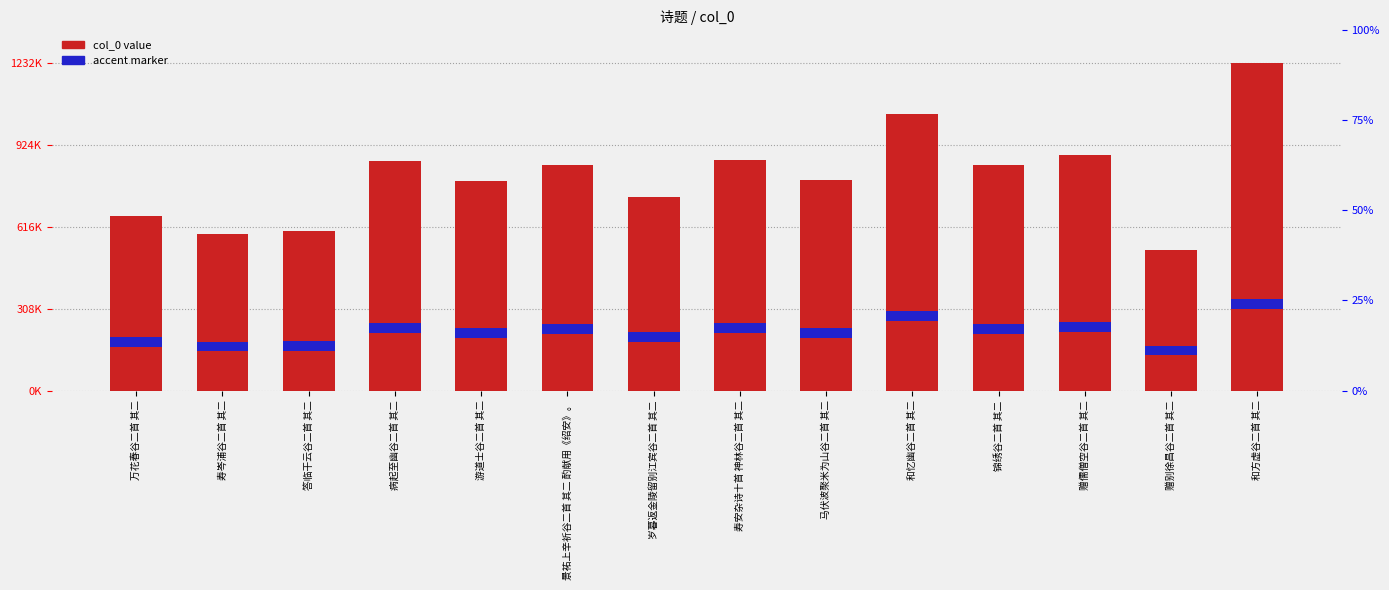

What is the difference between the second highest and minimum values?

513100